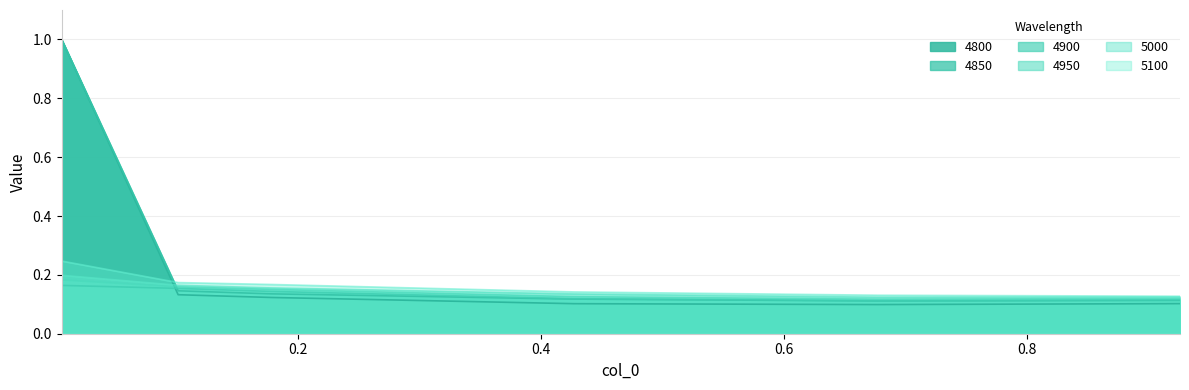

Reading right to left, list all the values displayed in this chart.

4800: 0.9260273972602739=0.1	0.6767123287671233=0.1	0.4273972602739726=0.1	0.1780821917808219=0.1	0.1013698630136986=0.1	0.005479452054794521=1.0
4850: 0.9260273972602739=0.1	0.6767123287671233=0.1	0.4273972602739726=0.1	0.1780821917808219=0.1	0.1013698630136986=0.1	0.005479452054794521=1.0
4900: 0.9260273972602739=0.1	0.6767123287671233=0.1	0.4273972602739726=0.1	0.1780821917808219=0.1	0.1013698630136986=0.2	0.005479452054794521=0.2
4950: 0.9260273972602739=0.1	0.6767123287671233=0.1	0.4273972602739726=0.1	0.1780821917808219=0.2	0.1013698630136986=0.2	0.005479452054794521=0.2
5000: 0.9260273972602739=0.1	0.6767123287671233=0.1	0.4273972602739726=0.1	0.1780821917808219=0.2	0.1013698630136986=0.2	0.005479452054794521=0.2
5100: 0.9260273972602739=0.1	0.6767123287671233=0.1	0.4273972602739726=0.1	0.1780821917808219=0.2	0.1013698630136986=0.2	0.005479452054794521=0.2